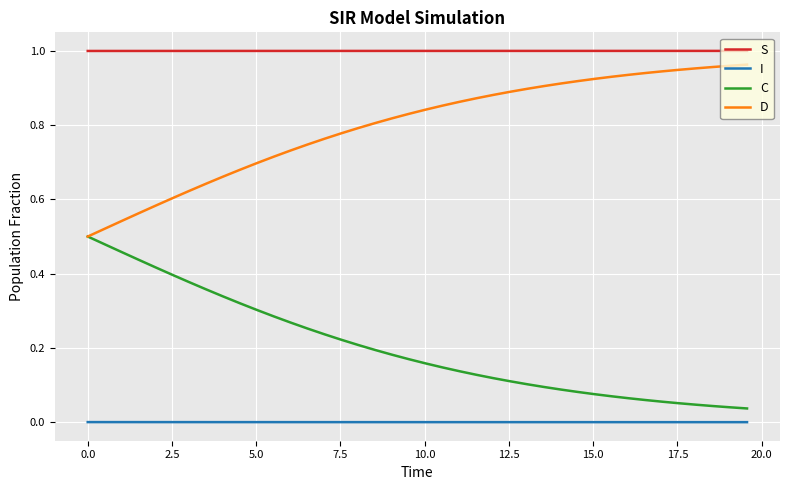

True or false: D and S cross at least once.

False